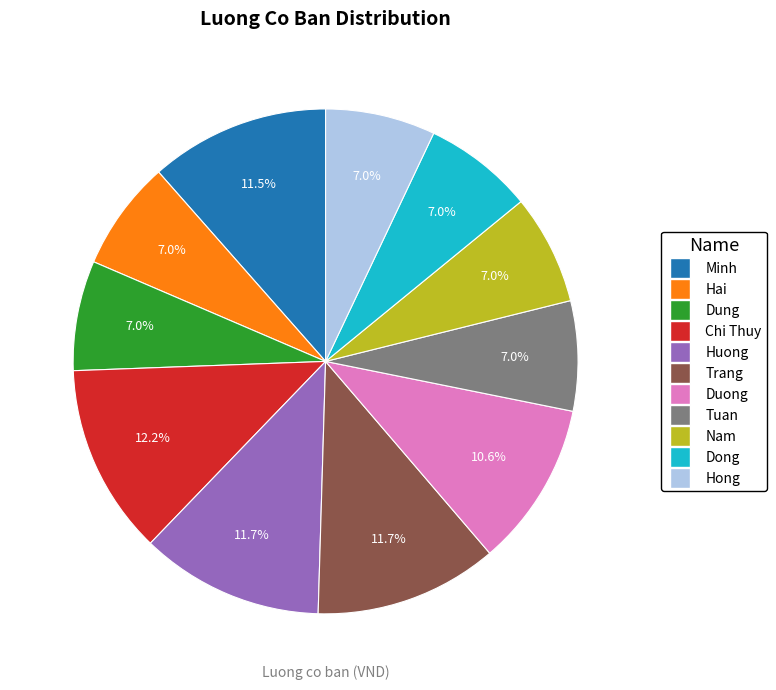

Does Hong account for over 50% of the chart?

No